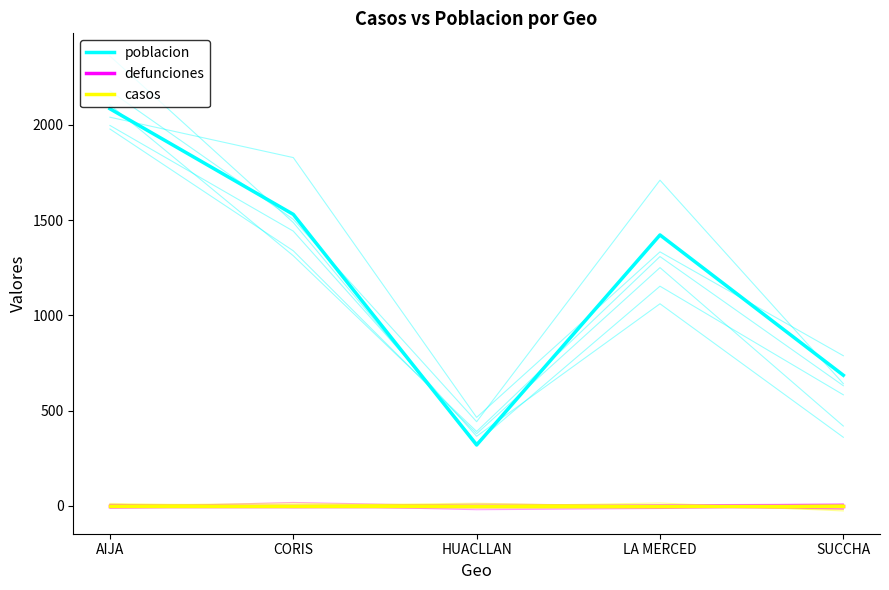

True or false: defunciones has more than 1 interior local peaks.

False